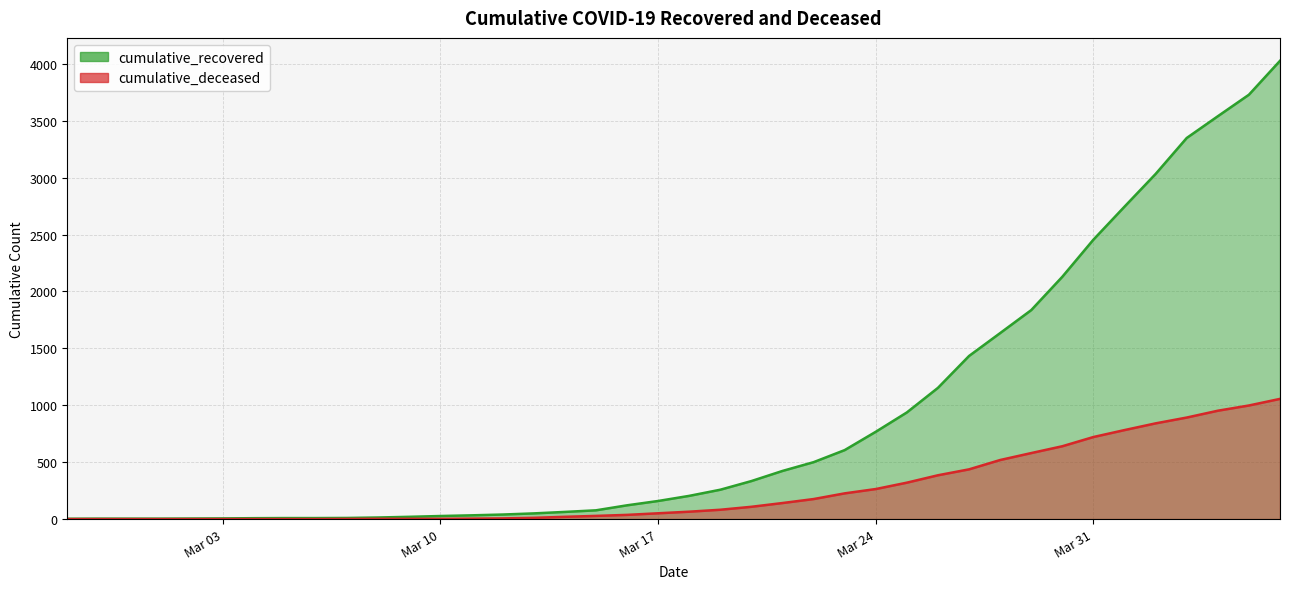

At which label does cumulative_recovered first exceed 204?

2020-03-19